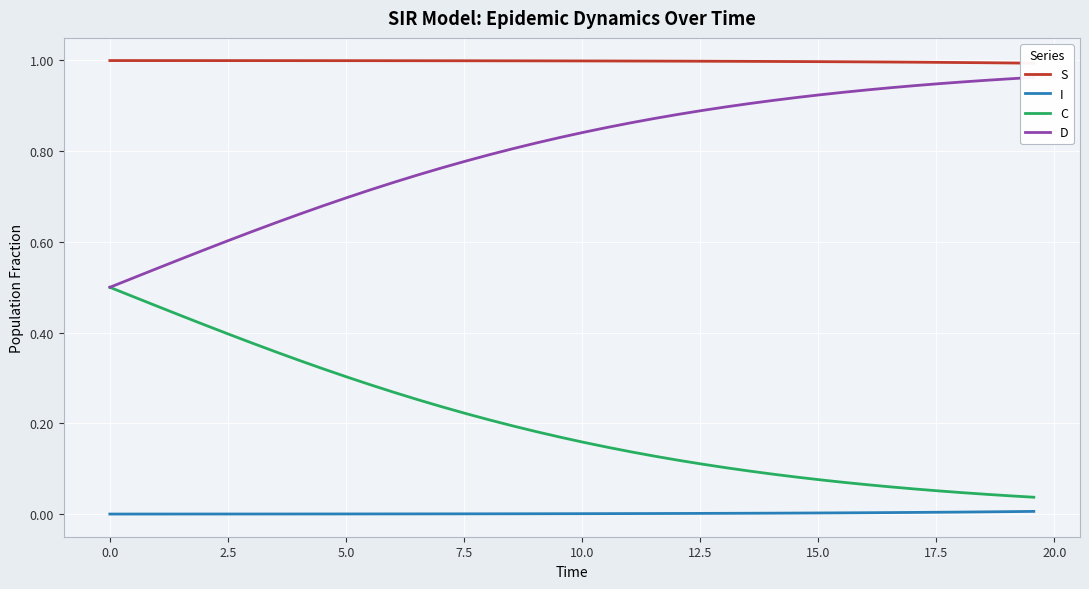

True or false: I and C intersect in this chart.

False